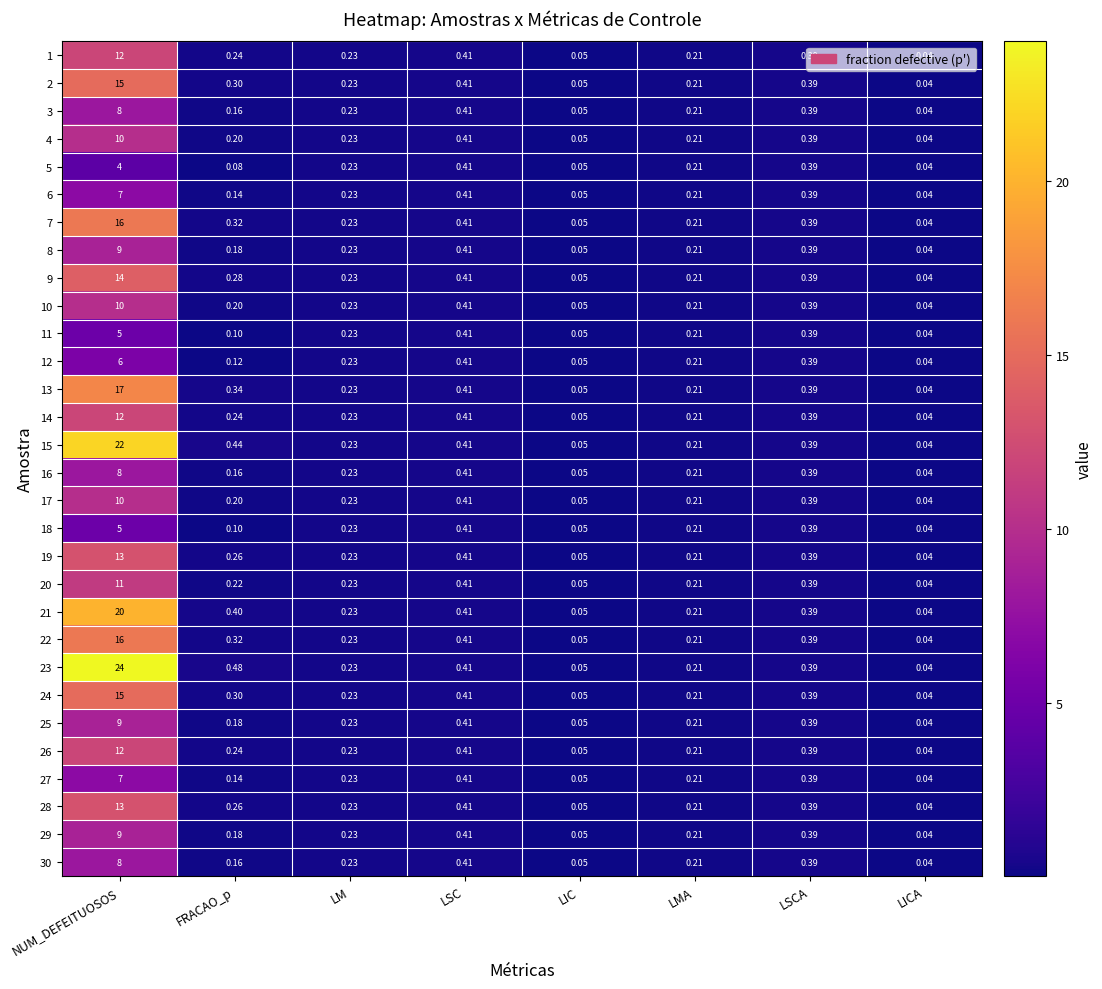

Which label corresponds to the smallest value in the chart?

LICA